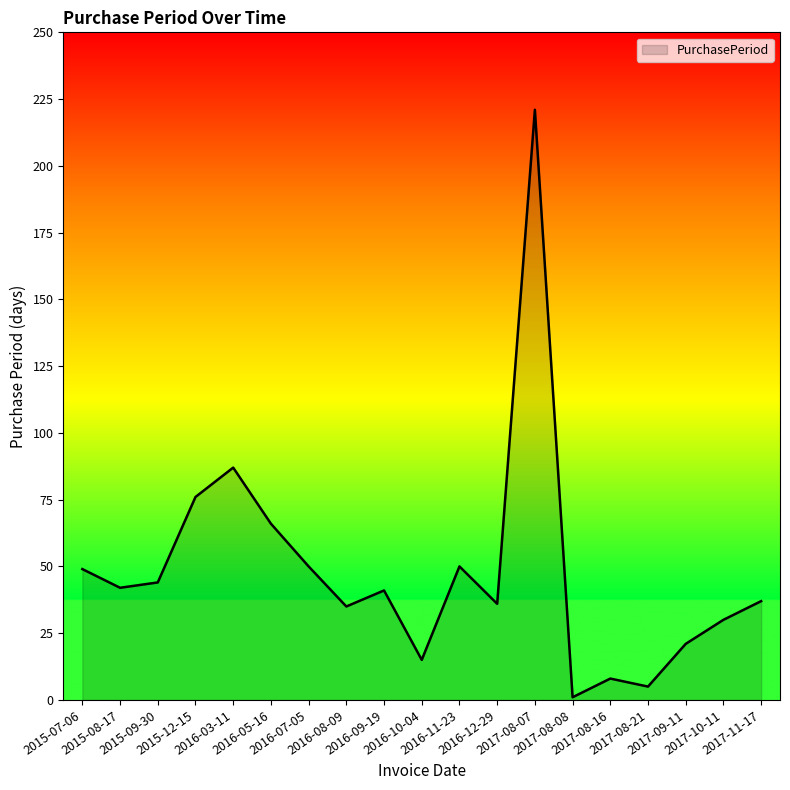

What is the average value?

48